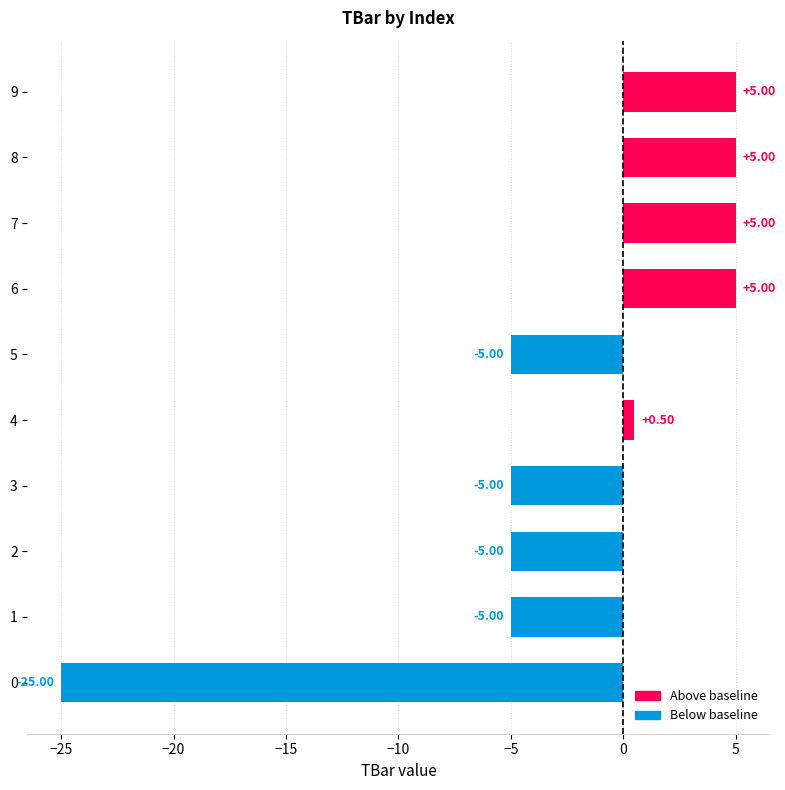

What is the change in value from 4 to 5?

-5.5